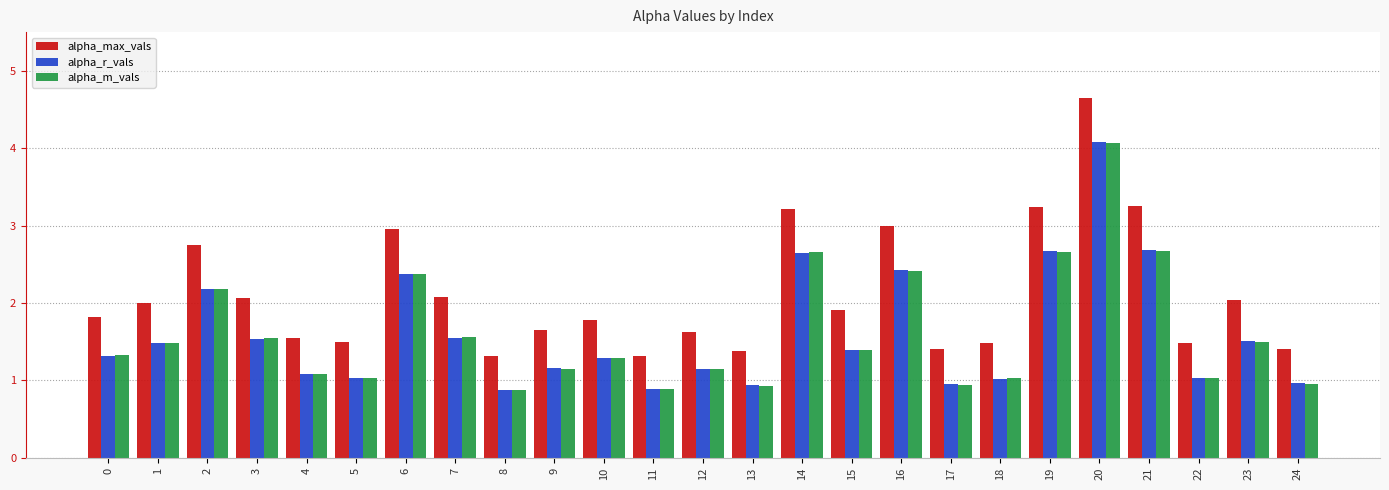

Read the alpha_r_vals value at 13.

0.9